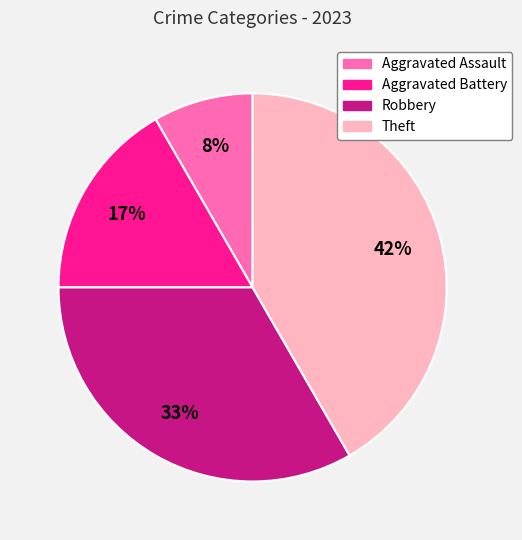

What percentage is the Theft slice, to the nearest percent?

42%